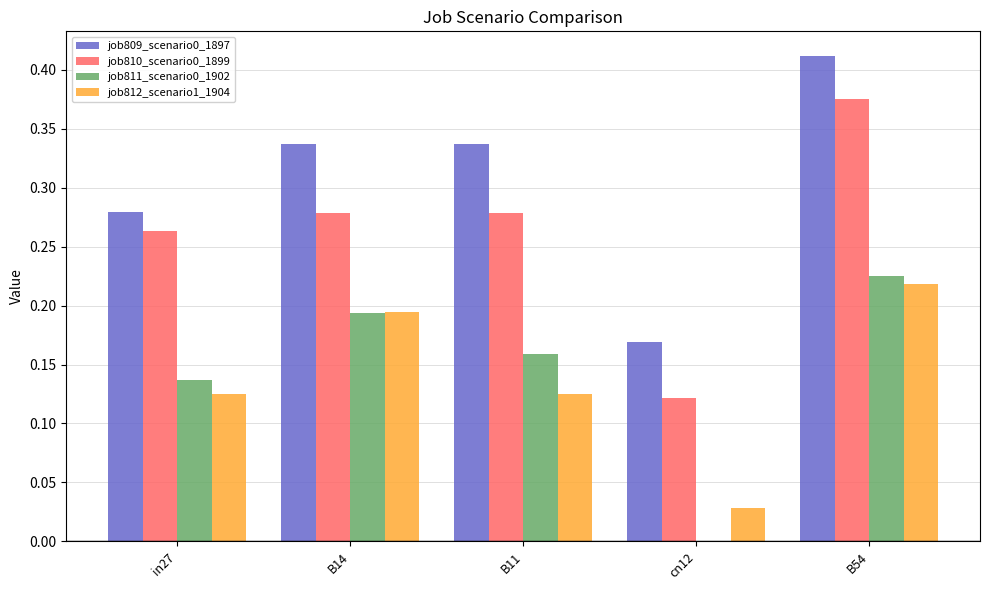

What is the sum of the job810_scenario0_1899 values at B14 and in27?

0.5